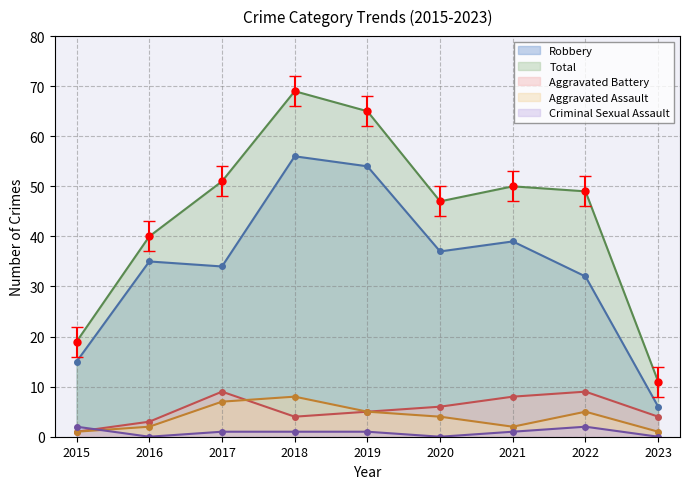

Reading right to left, transcribe all the data shown in this chart.

Aggravated Assault: 1	5	2	4	5	8	7	2	1
Aggravated Battery: 4	9	8	6	5	4	9	3	1
Criminal Sexual Assault: 0	2	1	0	1	1	1	0	2
Robbery: 6	32	39	37	54	56	34	35	15
Total: 11	49	50	47	65	69	51	40	19